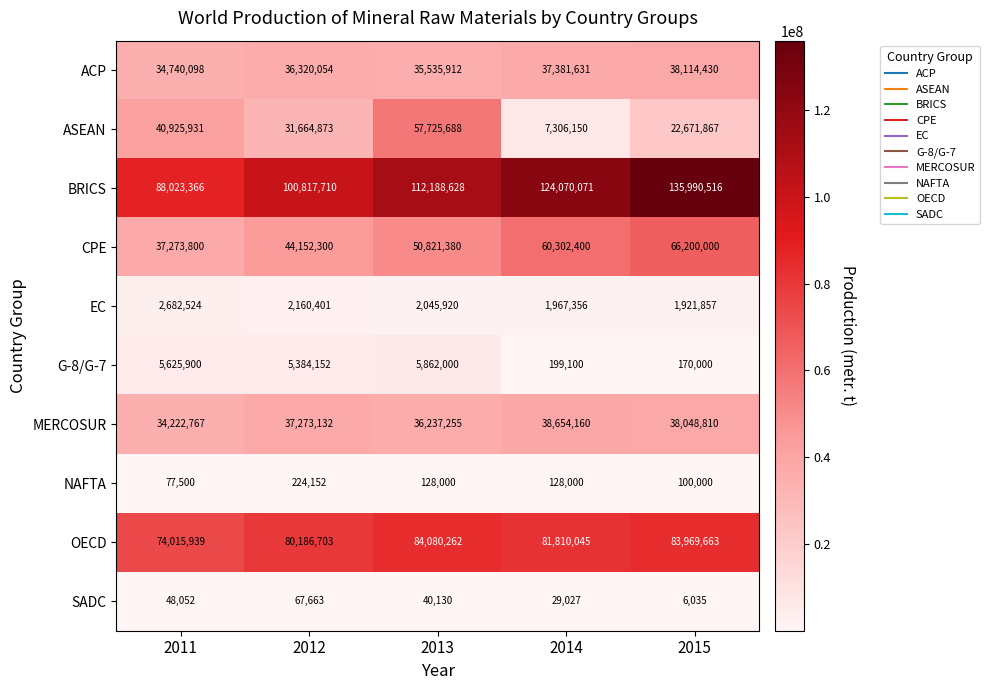

The value of SADC at 2013 is 40130. True or false?

True